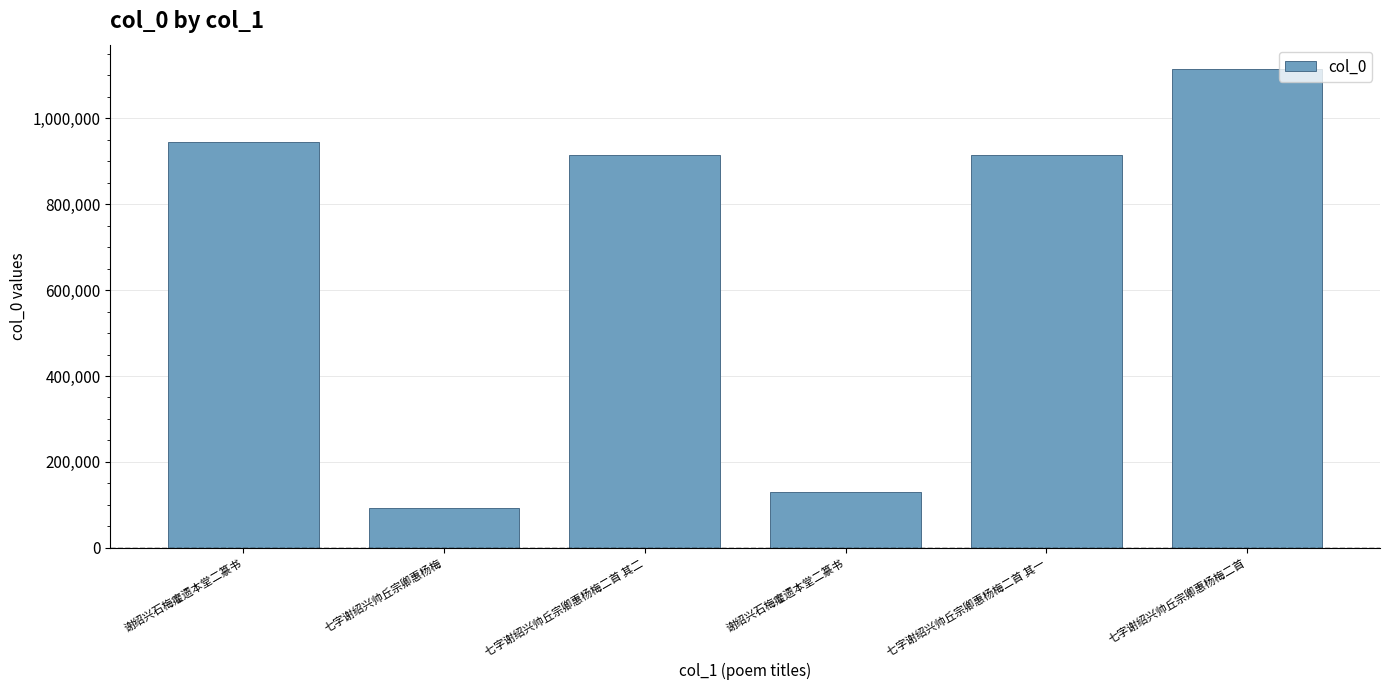

Between 谢绍兴石梅癯遗本堂二篆书 and 七字谢绍兴帅丘宗卿惠杨梅, which is larger?

谢绍兴石梅癯遗本堂二篆书